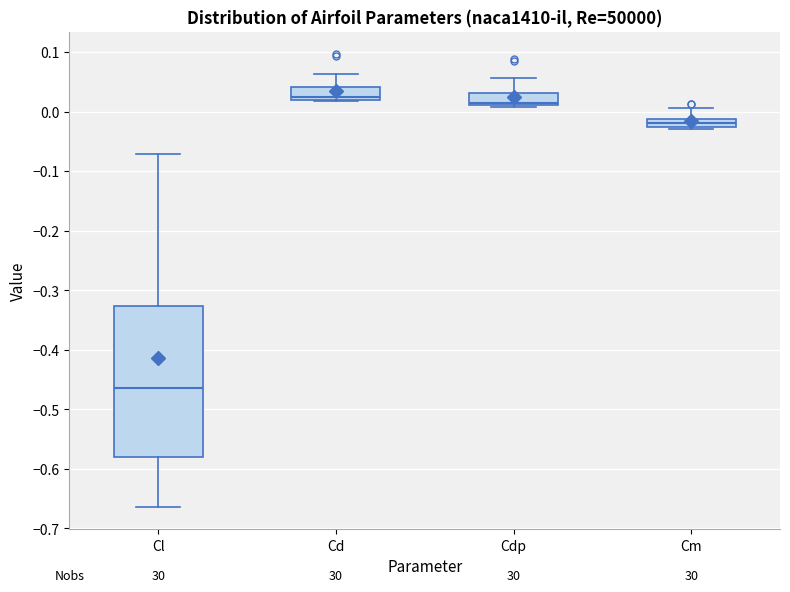

Comparing the boxes themselves (not the whiskers), which one is the tallest?

Cl